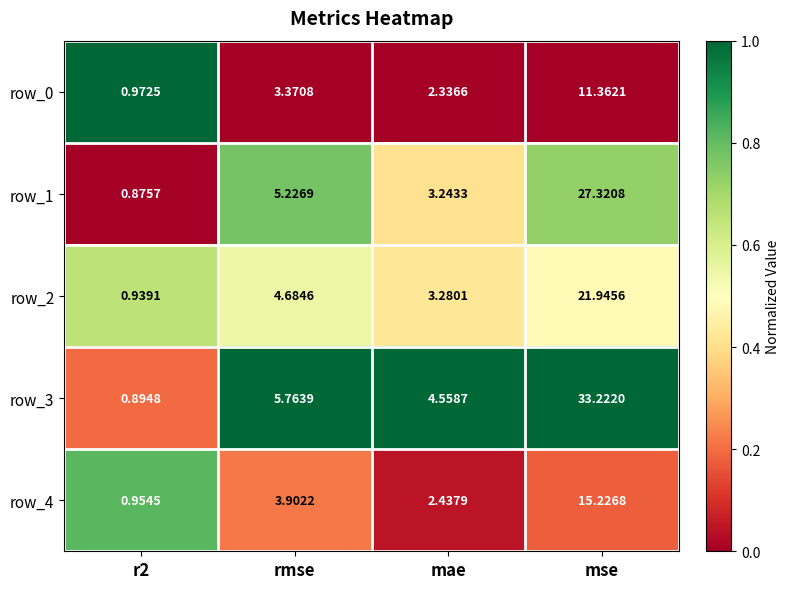

What is the maximum value for row_3?

33.2